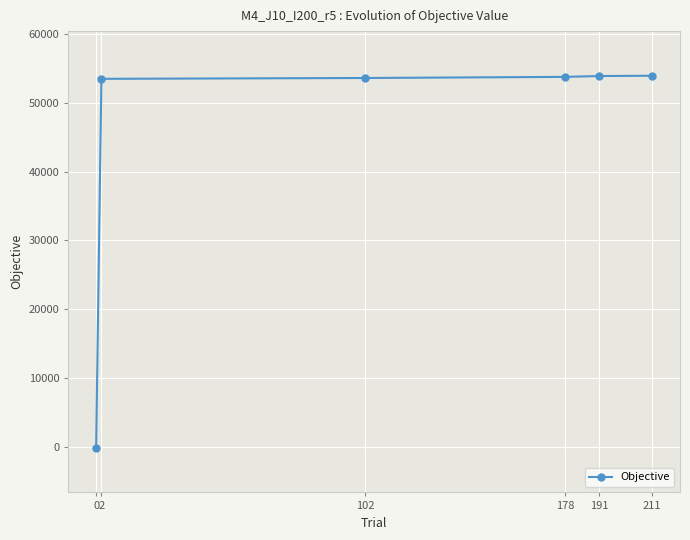

The value at 102 is 24746.3. True or false?

False